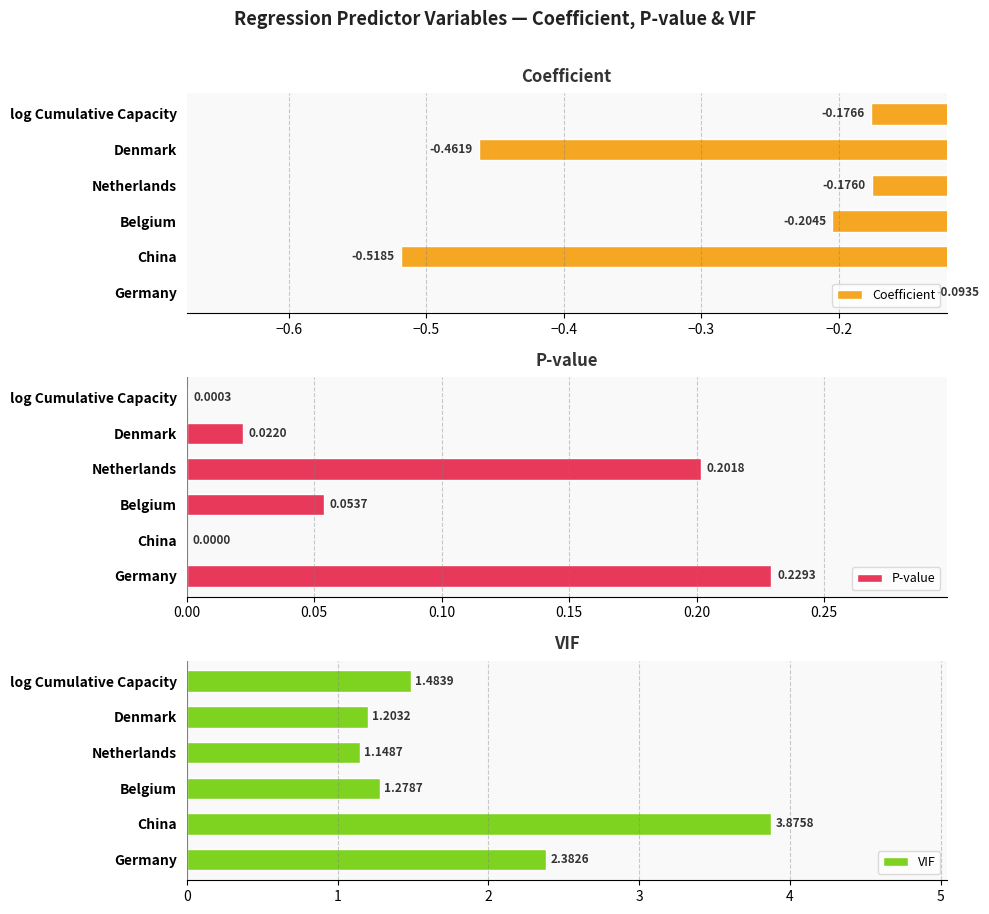

List the series in order of their overall mean, lowest first.

Coefficient, P-value, VIF